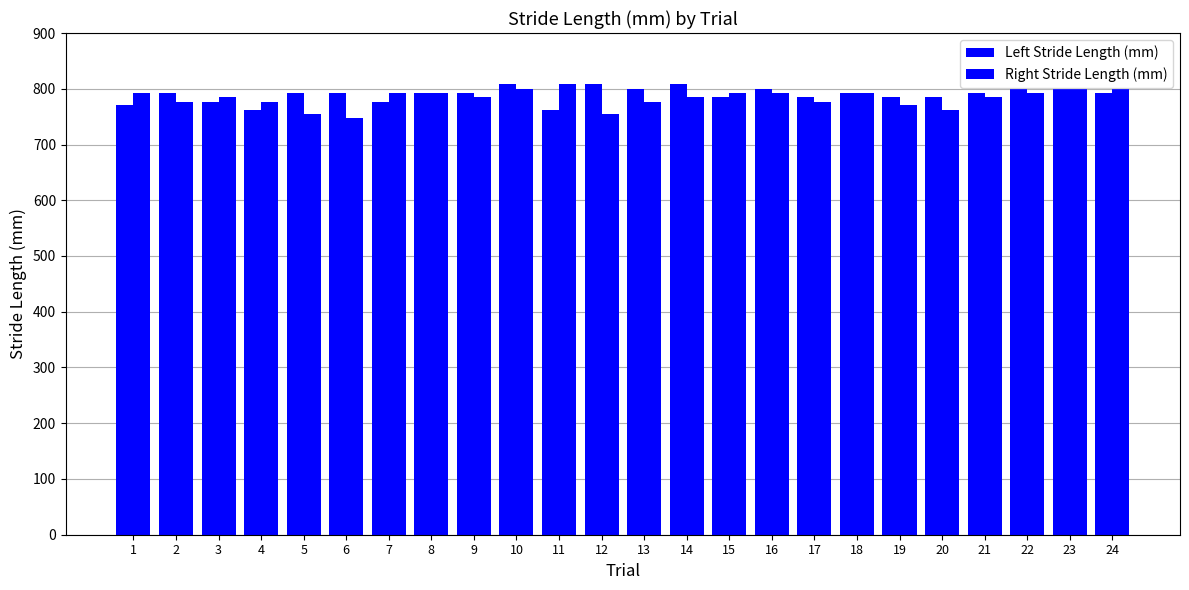

Reading left to right, transcribe all the data shown in this chart.

Left Stride Length (mm): 1=770	2=792	3=777	4=762	5=792	6=792	7=777	8=792	9=792	10=808	11=762	12=808	13=800	14=808	15=785	16=800	17=785	18=792	19=785	20=785	21=792	22=800	23=800	24=792
Right Stride Length (mm): 1=792	2=777	3=785	4=777	5=754	6=747	7=792	8=792	9=785	10=800	11=808	12=754	13=777	14=785	15=792	16=792	17=777	18=792	19=770	20=762	21=785	22=792	23=800	24=800